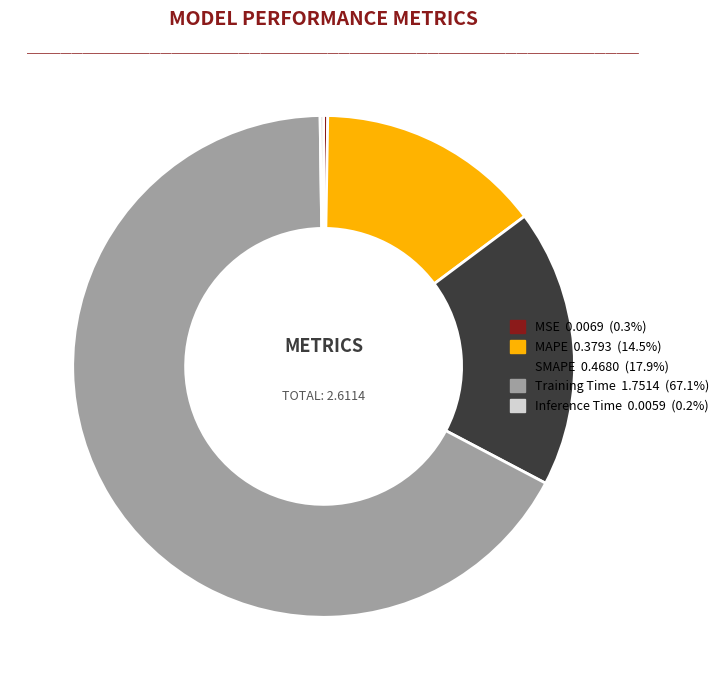

Which slice is the largest?

Training Time